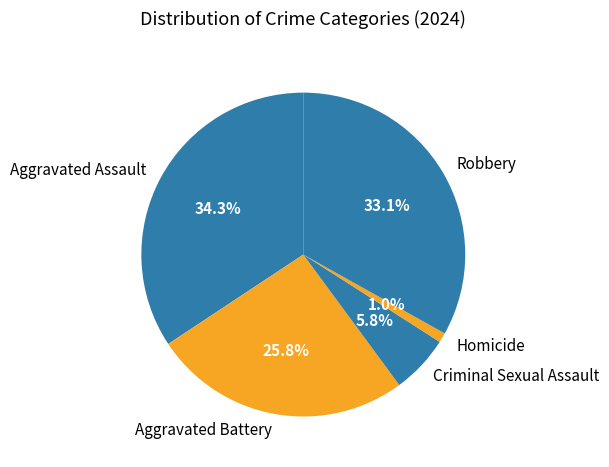

What percentage is the Criminal Sexual Assault slice, to the nearest percent?

6%